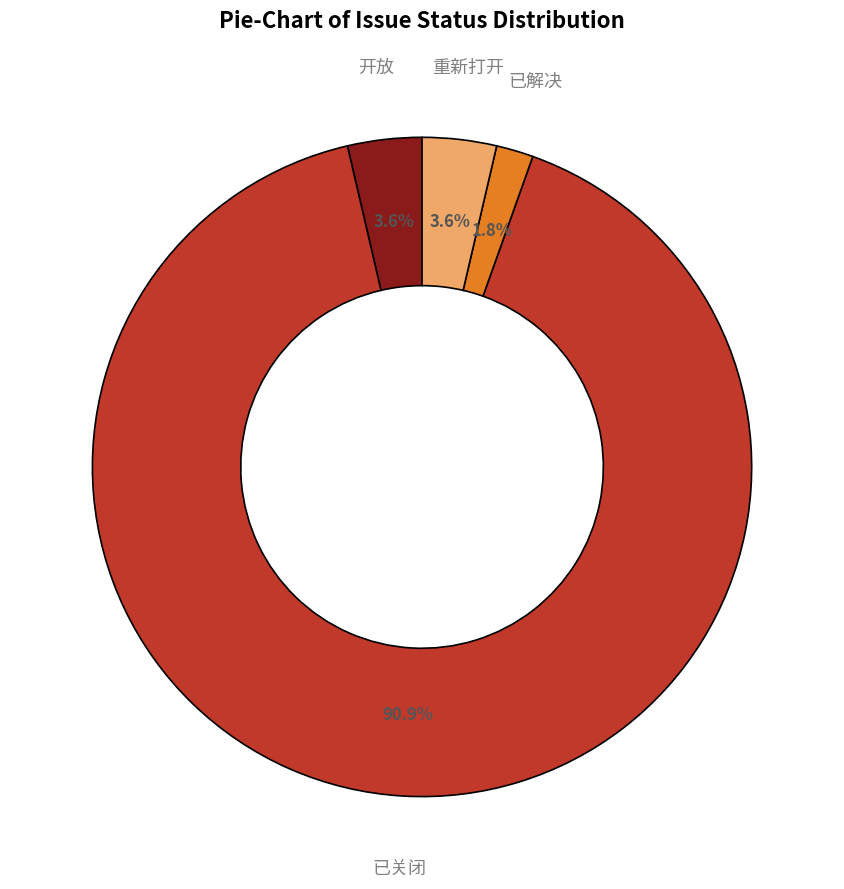

Is there a majority slice in this chart?

Yes